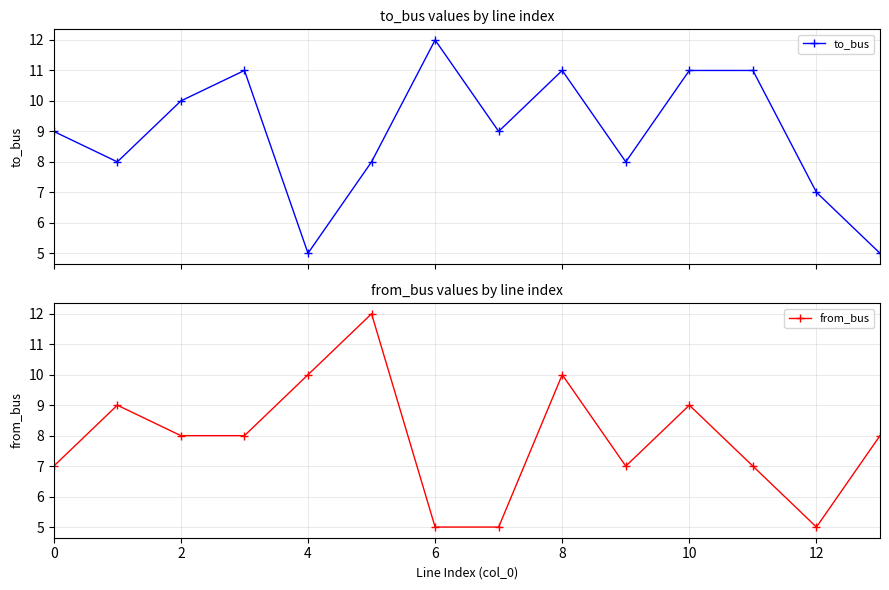

The value of to_bus at 12 is 9. True or false?

False